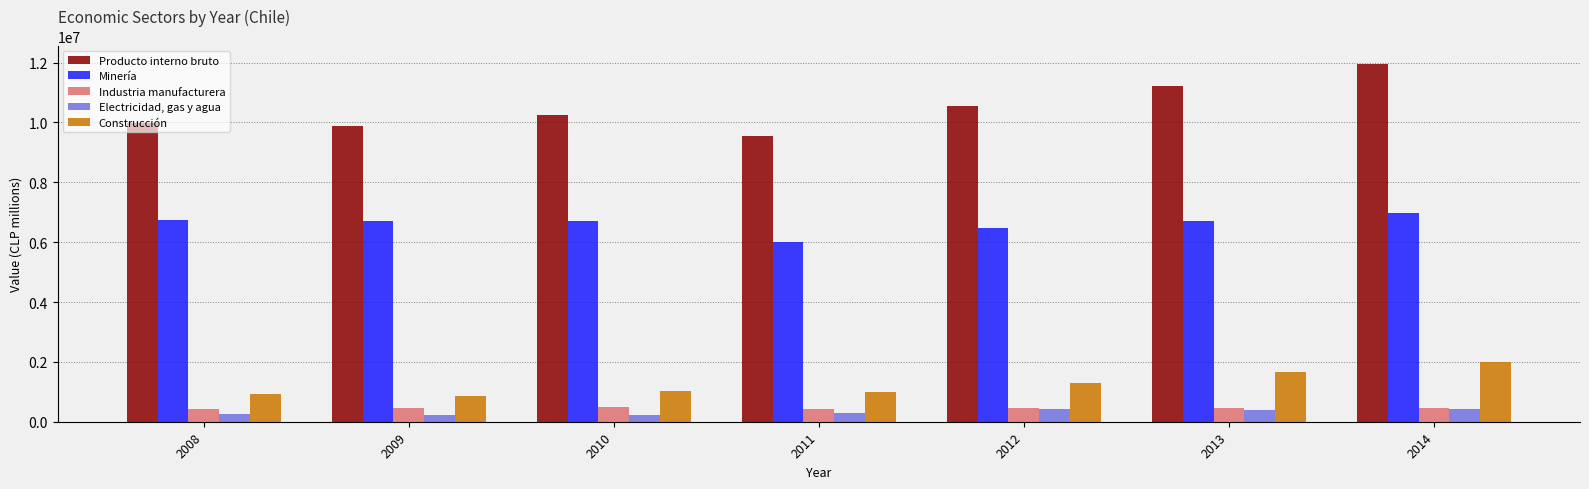

What is the maximum value for Minería?

6962344